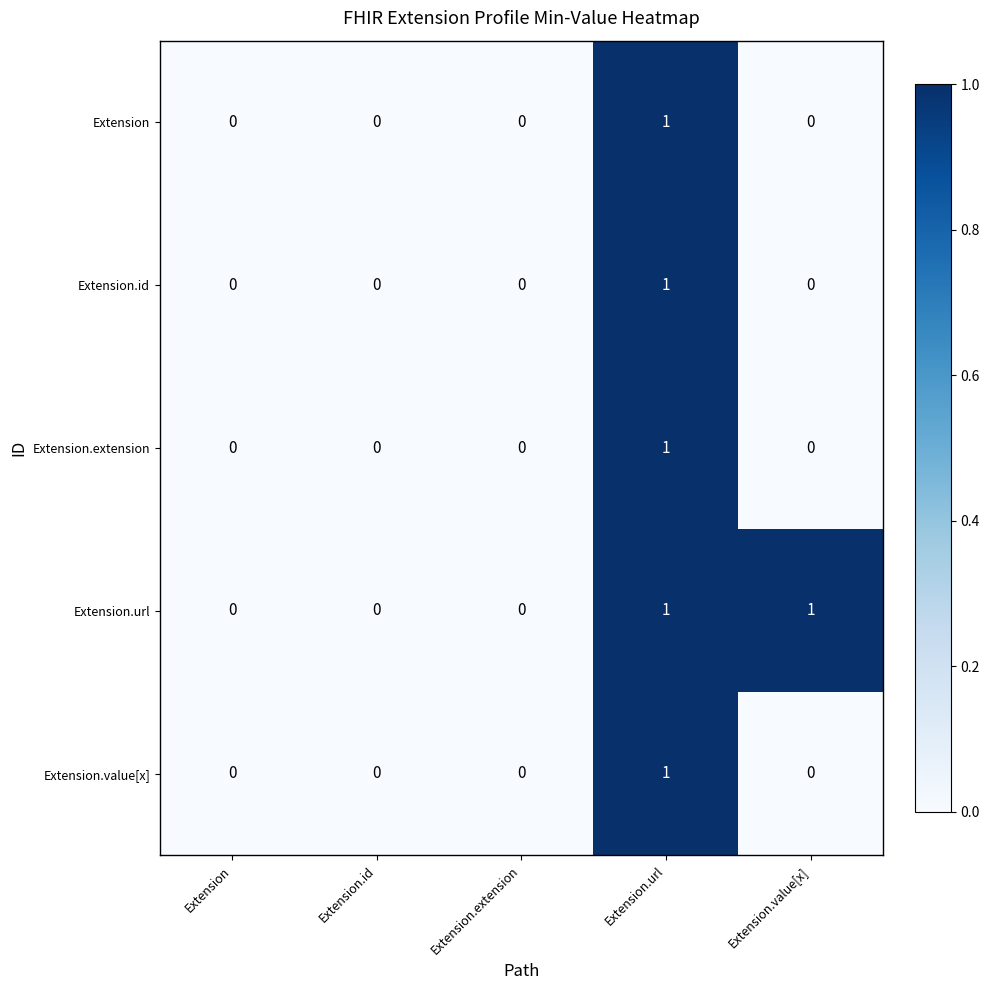

The value of Extension.value[x] at Extension is 0. True or false?

True